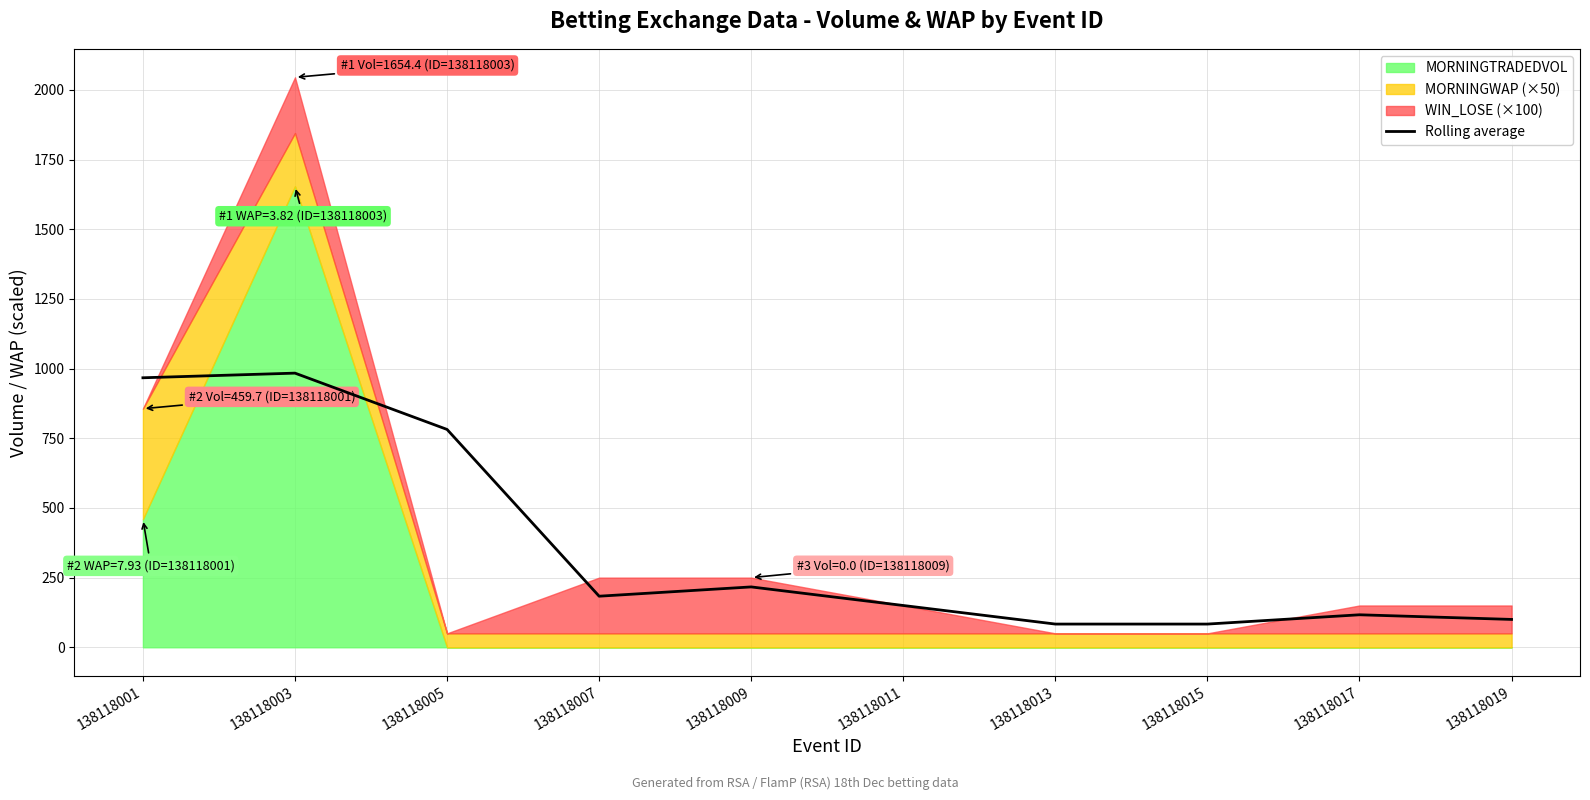

List the labels in order of value, largest first.

138118003, 138118001, 138118005, 138118009, 138118007, 138118011, 138118017, 138118019, 138118015, 138118013